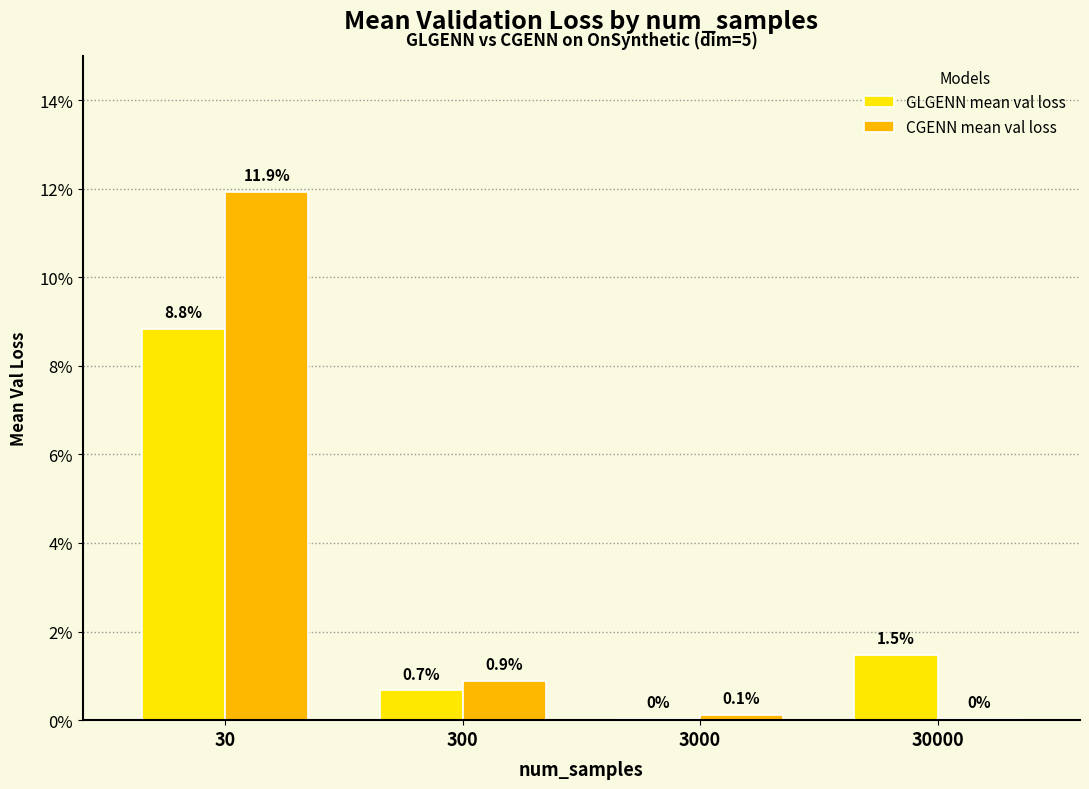

Which has a higher value, 30000 or 3000?

30000